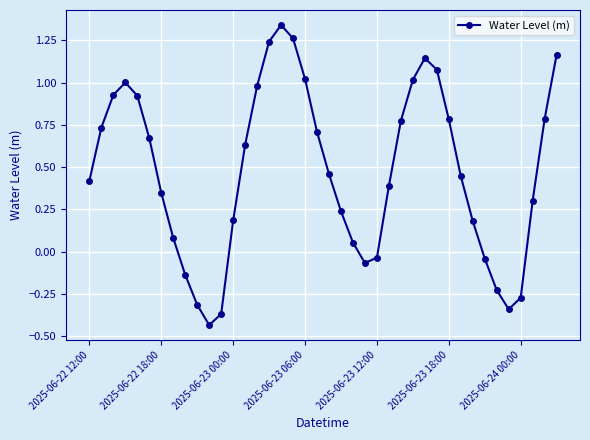

How many points are higher than both their immediate neighbors (excluding endpoints)?

3